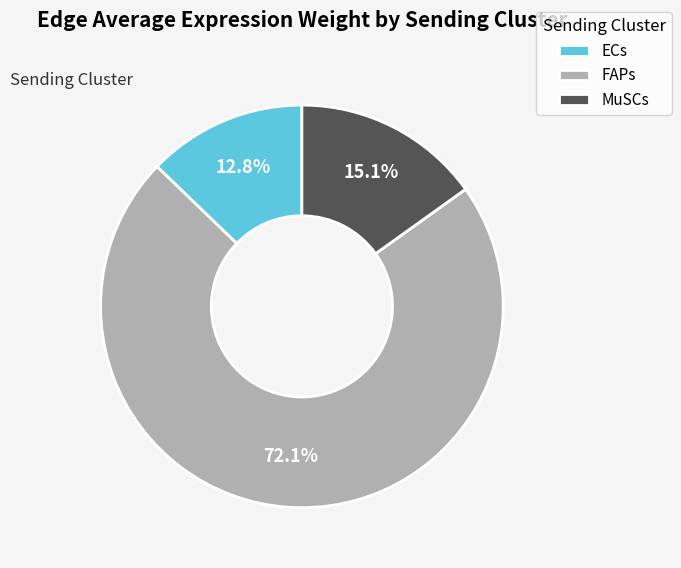

What is the smallest slice in the pie chart?

ECs